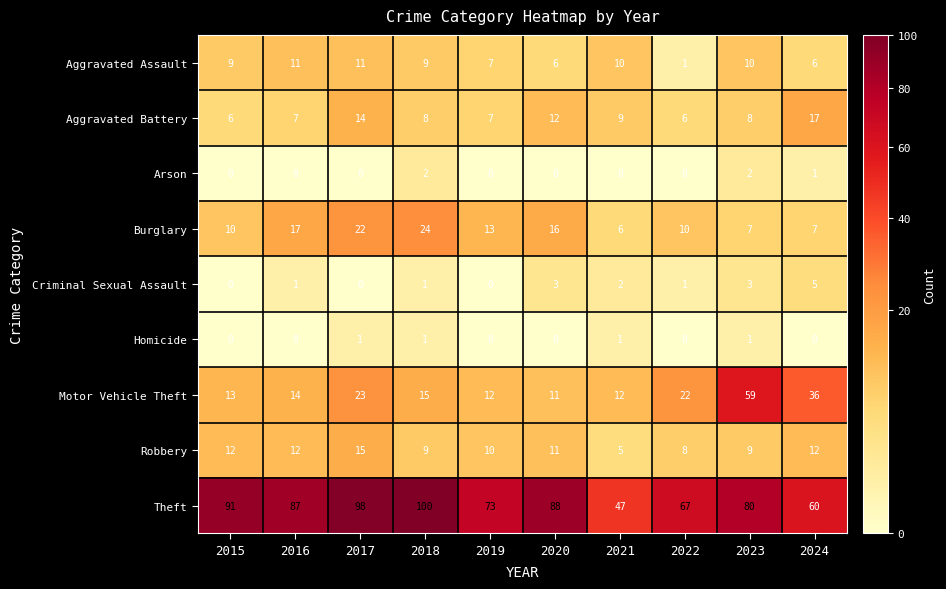

What is the average value of the Theft series?

79